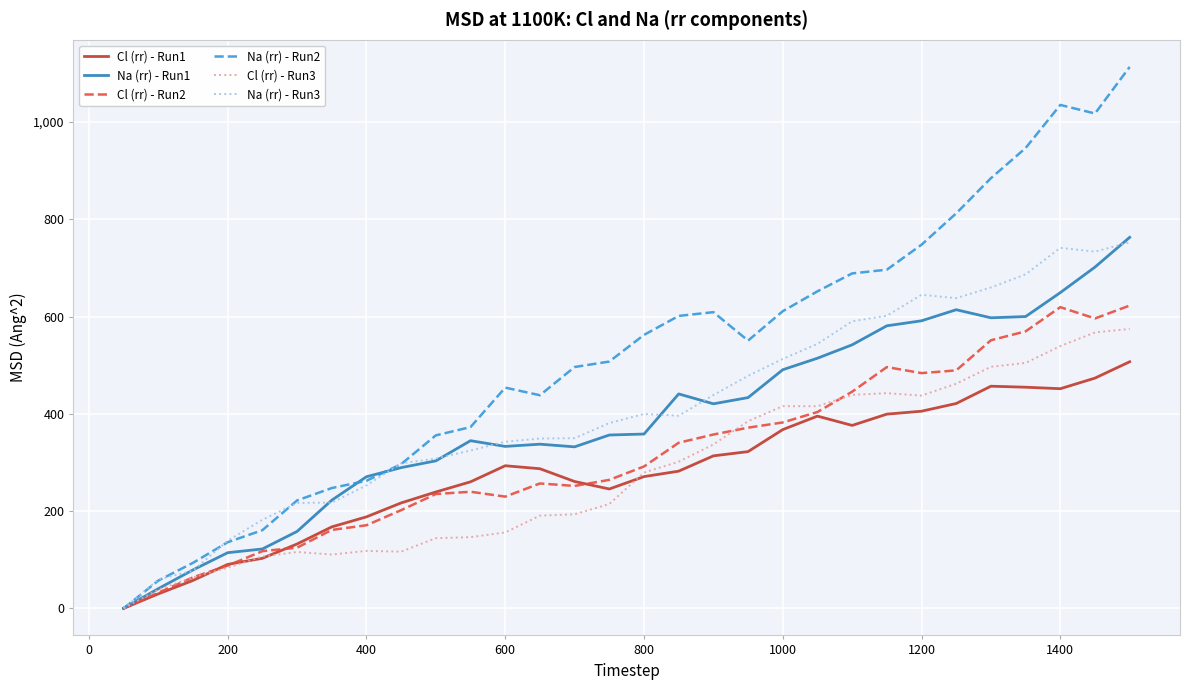

Which series has the largest total across all categories?

Na (rr) - Run2